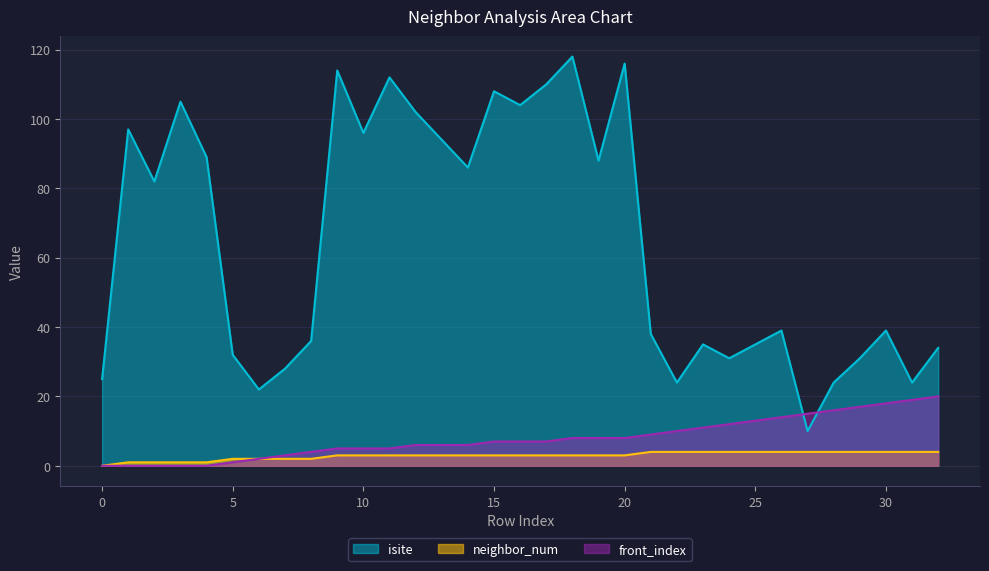

At how many categories does at least one series exceed 104?

7